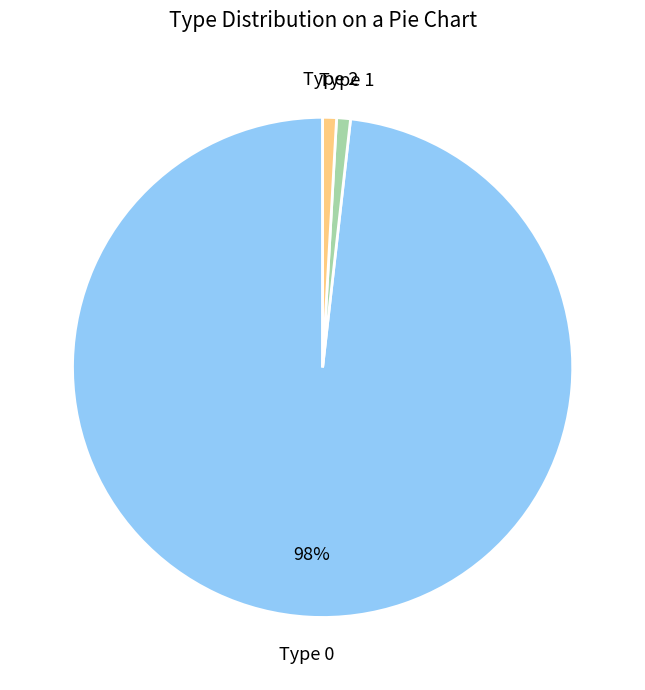

Is there a majority slice in this chart?

Yes